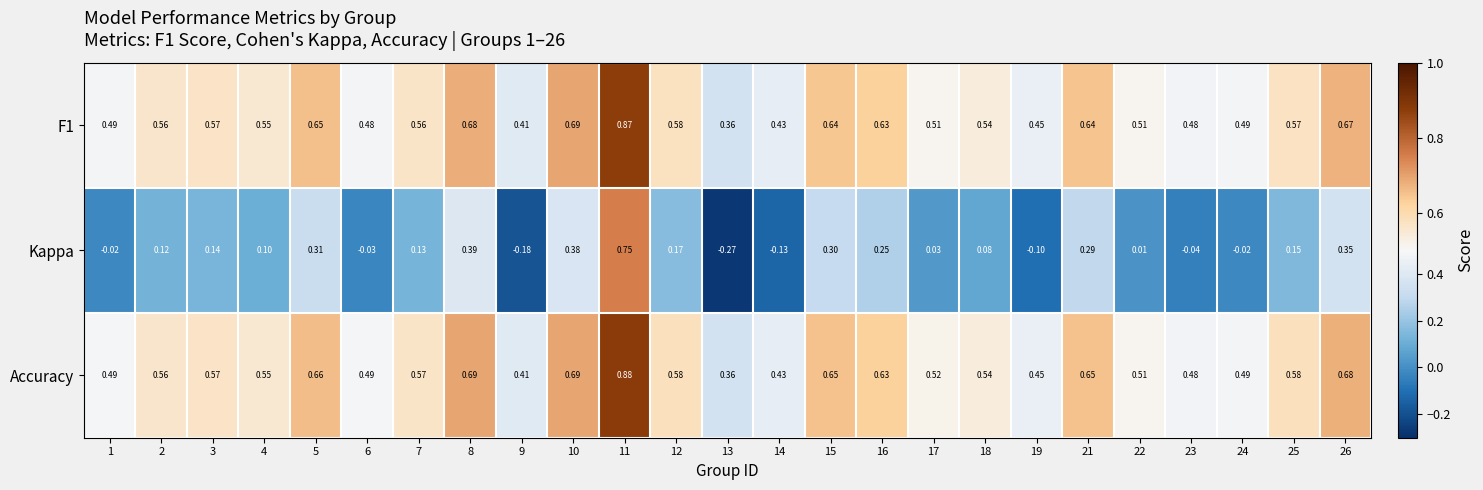

Which series has the largest range (max minus min)?

Kappa